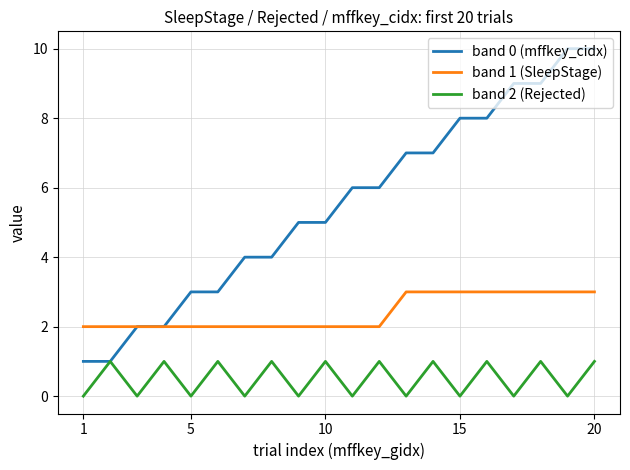

Which series has the widest spread of values?

band 0 (mffkey_cidx)